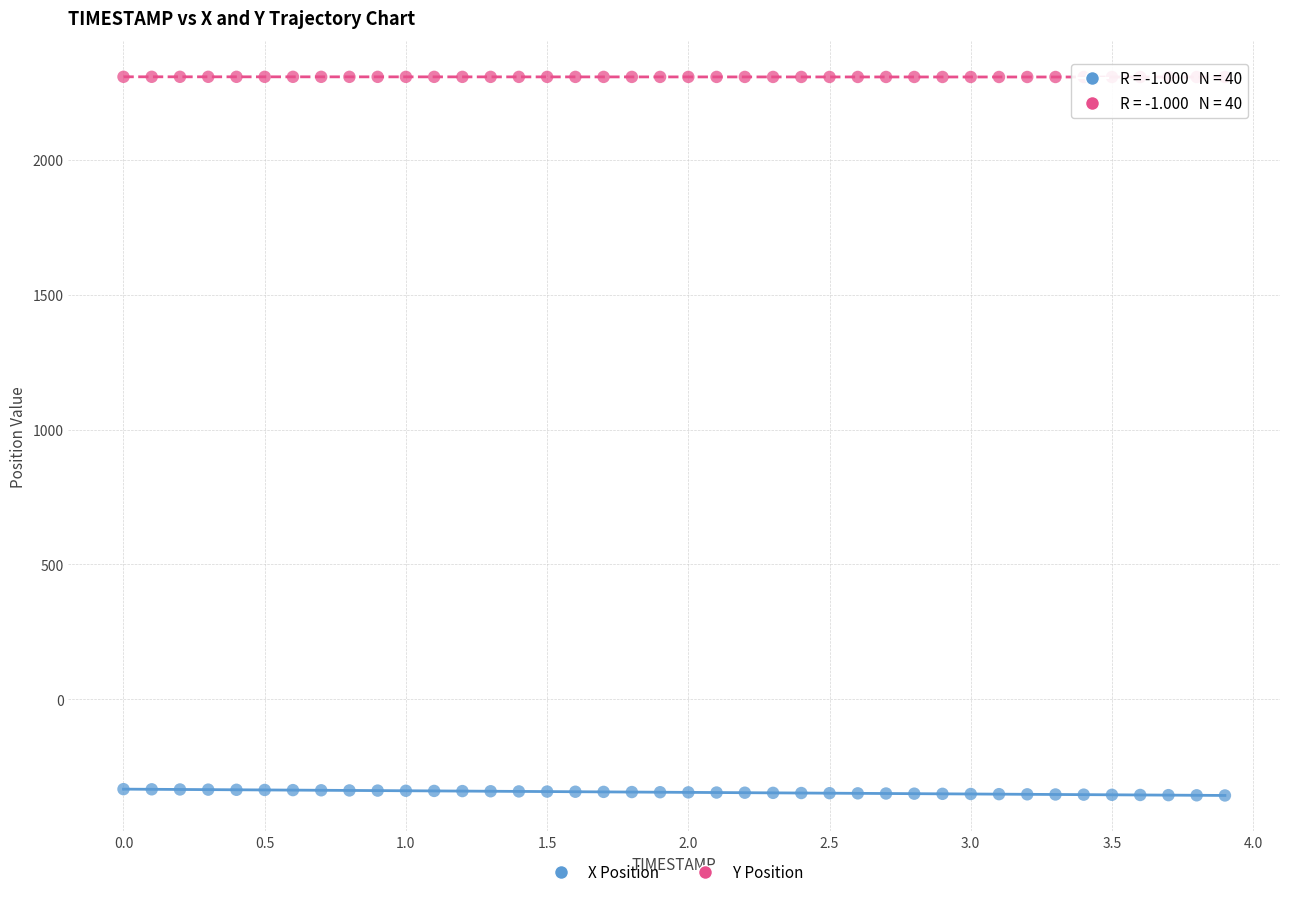

Across all data points, what is the range of X values (max minus min)?

3.9